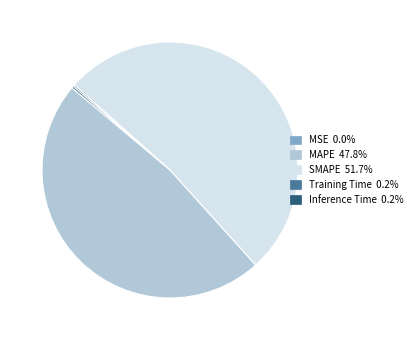

Is there a majority slice in this chart?

Yes